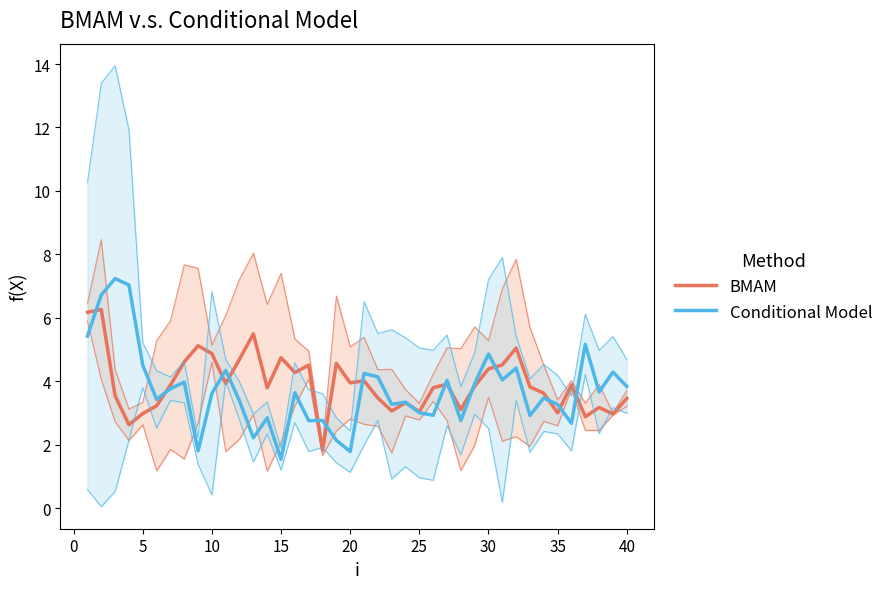

Read the BMAM value at 25.

3.0